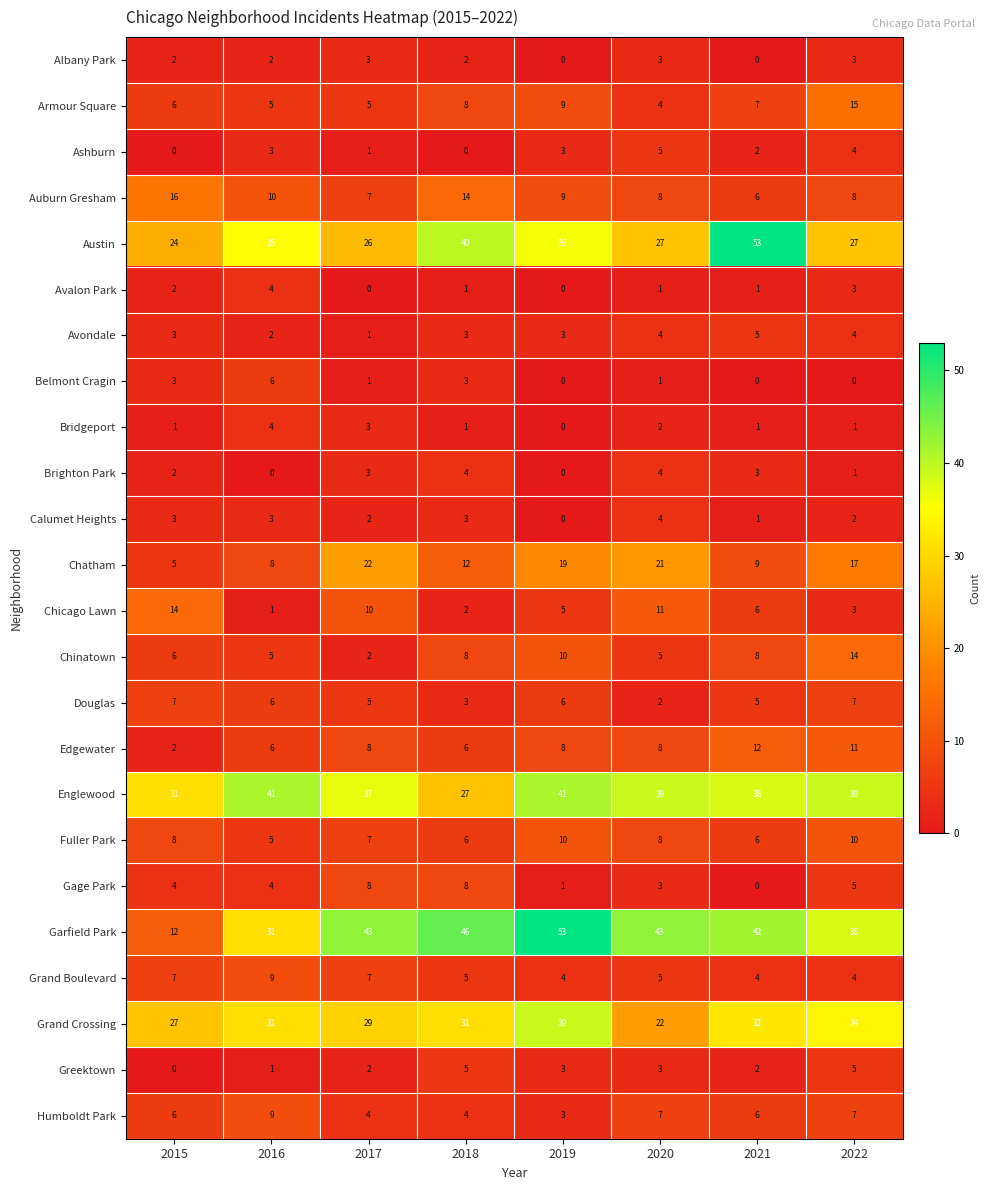

What is the total value across all series at 2021?

249